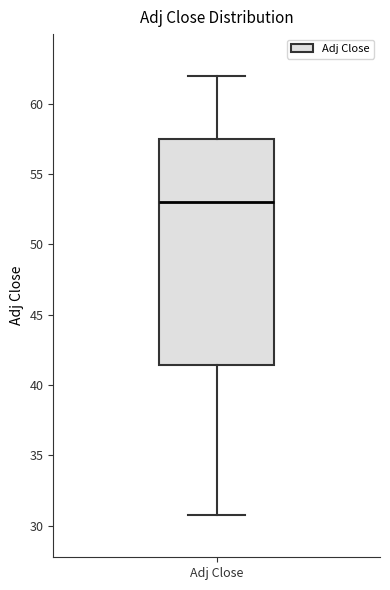

Read this box plot against the y-axis: the position of the median line, the range covered by the box, and the ends of both whiskers. The values are not printed on the chart, so give them approximately, as read against the axis.

median 53.0, box 41.5 to 57.5, whiskers 30.5 to 62.0